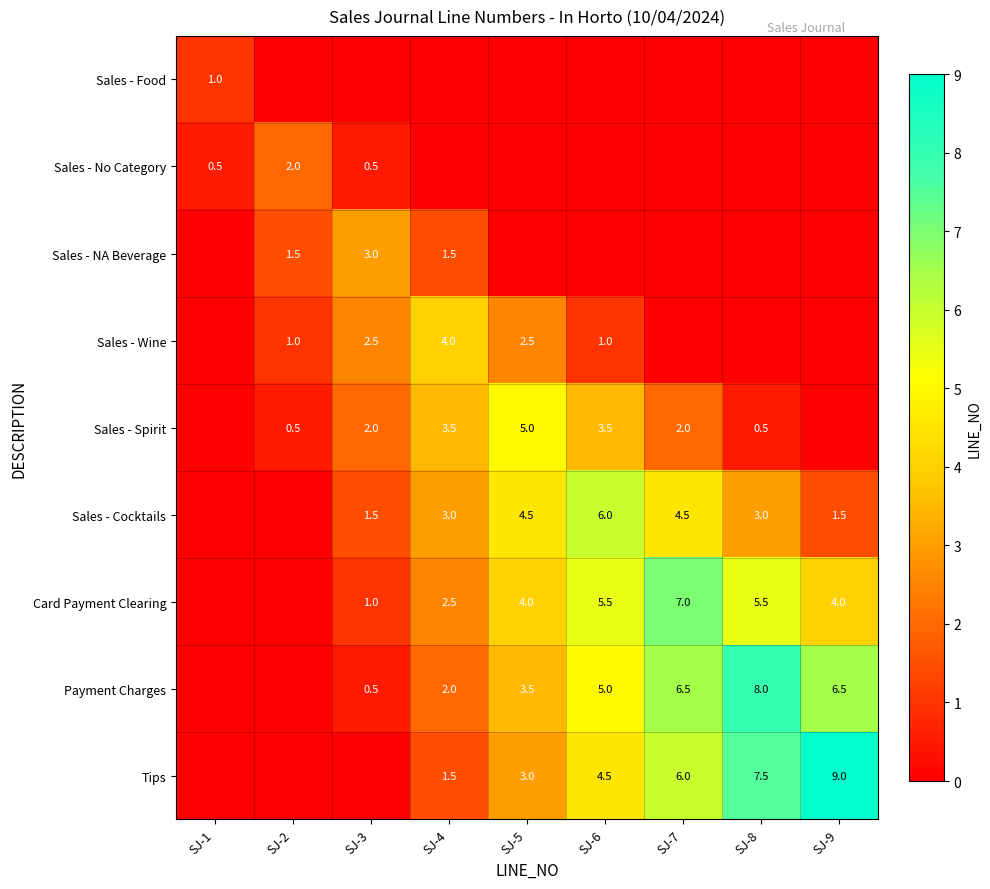

At which category does the chart reach its minimum across all series?

SJ-2